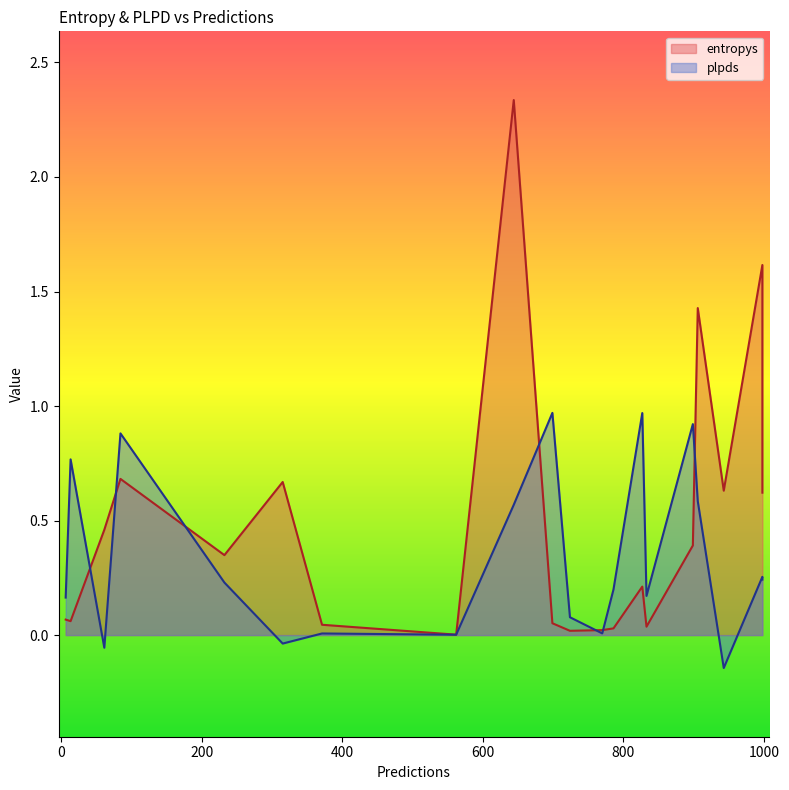

What is the spread (max minus min) of values at 899?

0.5